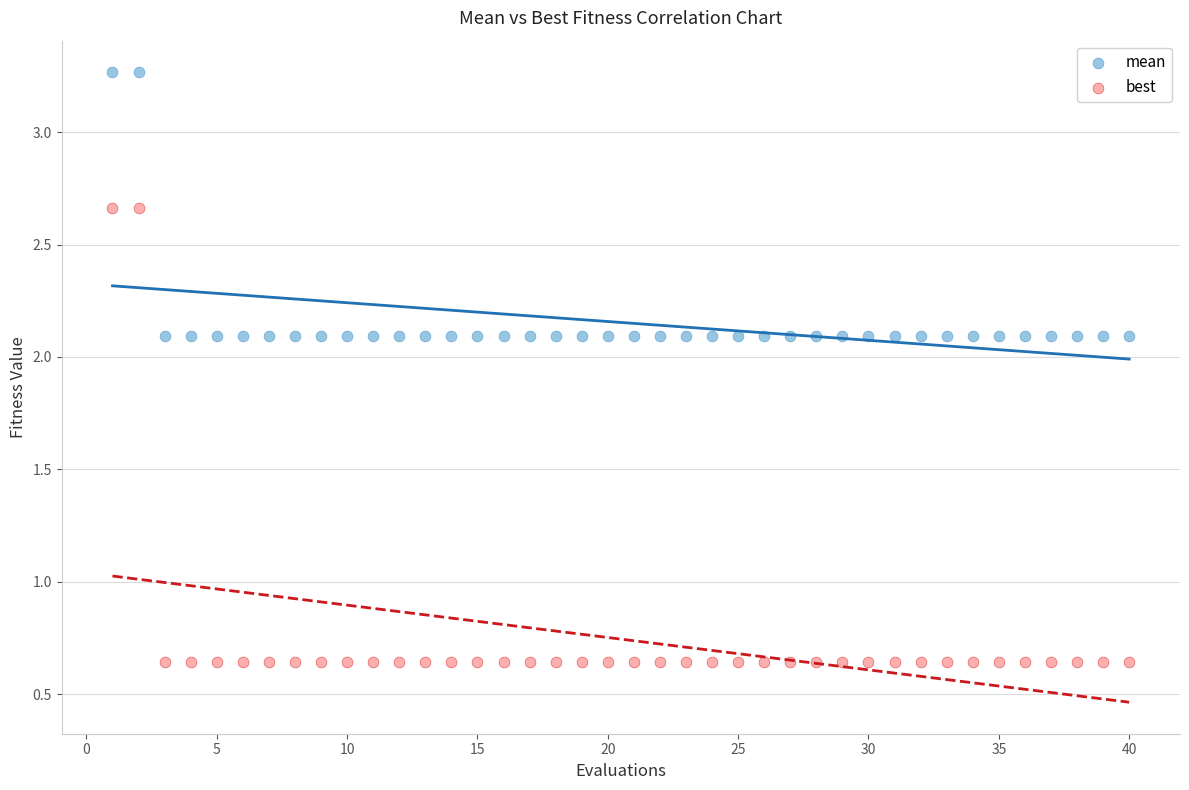

Across all data points, what is the range of X values (max minus min)?

39.0